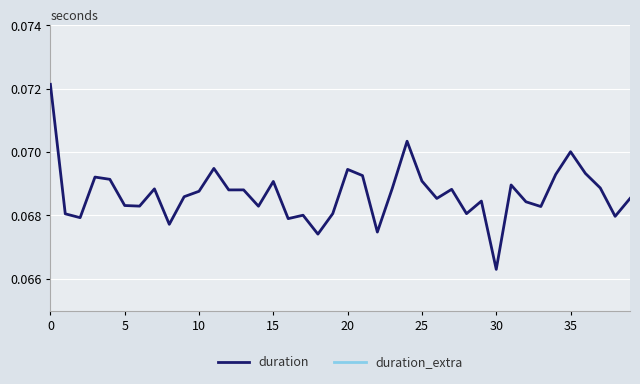

Reading left to right, list all the values displayed in this chart.

duration: 0.1	0.1	0.1	0.1	0.1	0.1	0.1	0.1	0.1	0.1	0.1	0.1	0.1	0.1	0.1	0.1	0.1	0.1	0.1	0.1	0.1	0.1	0.1	0.1	0.1	0.1	0.1	0.1	0.1	0.1	0.1	0.1	0.1	0.1	0.1	0.1	0.1	0.1	0.1	0.1
duration_extra: 0.0	0.0	0.0	0.0	0.0	0.0	0.0	0.0	0.0	0.0	0.0	0.0	0.0	0.0	0.0	0.0	0.0	0.0	0.0	0.0	0.0	0.0	0.0	0.0	0.0	0.0	0.0	0.0	0.0	0.0	0.0	0.0	0.0	0.0	0.0	0.0	0.0	0.0	0.0	0.0